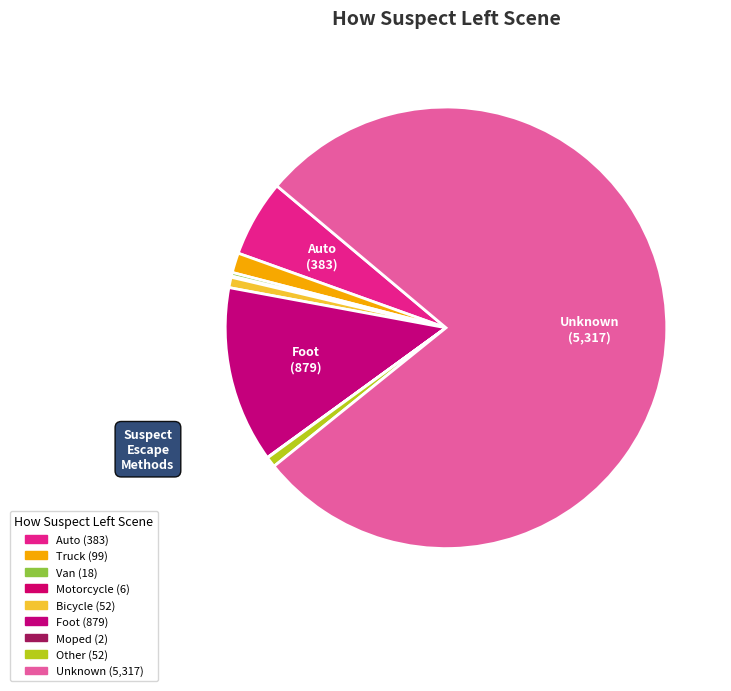

What percentage is the Truck slice, to the nearest percent?

1%